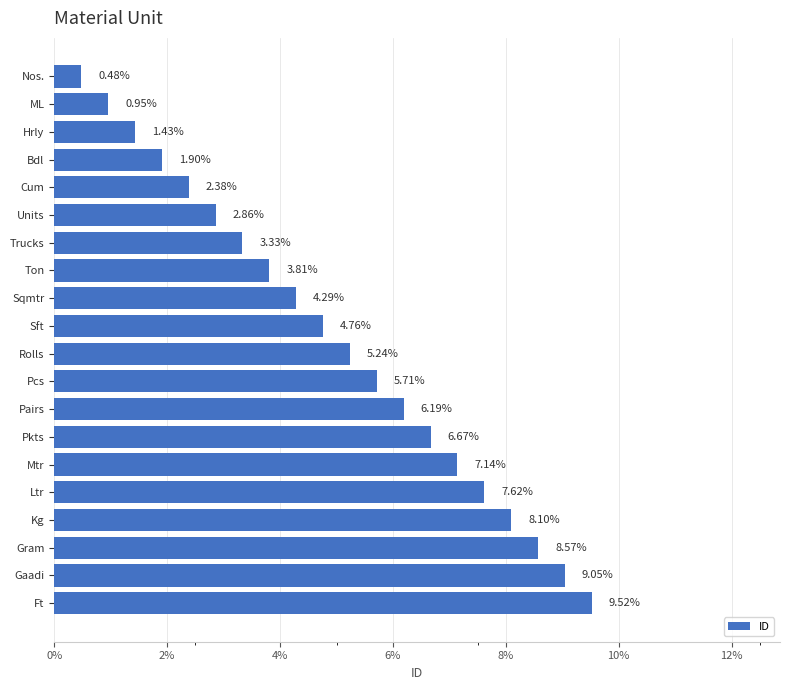

What is the change in value from Cum to Pkts?

+4.3